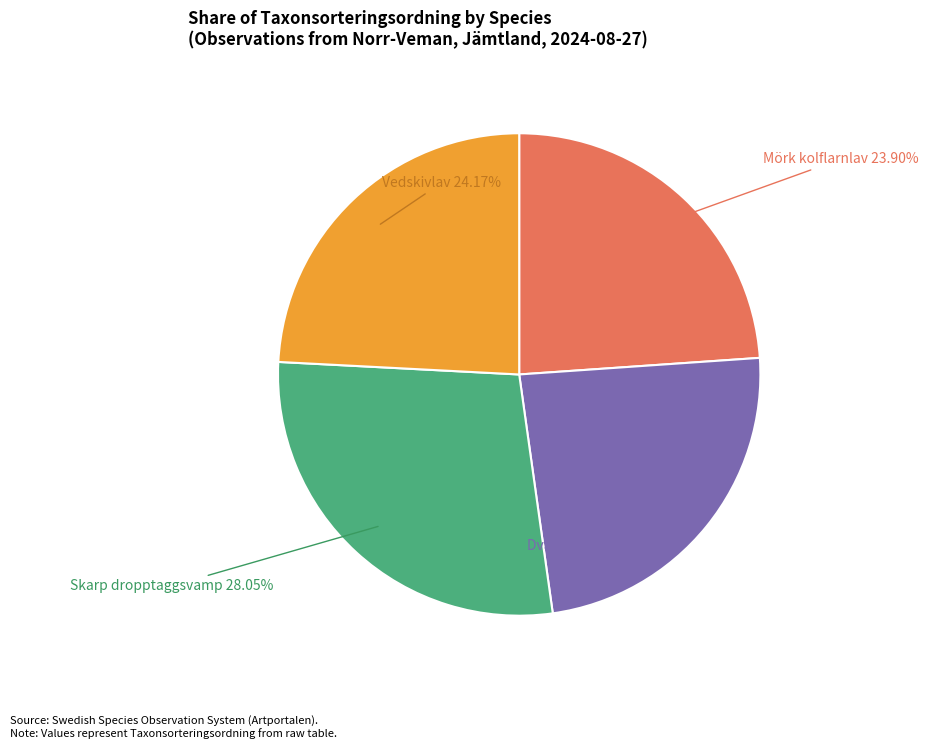

Does any single category account for the majority?

No